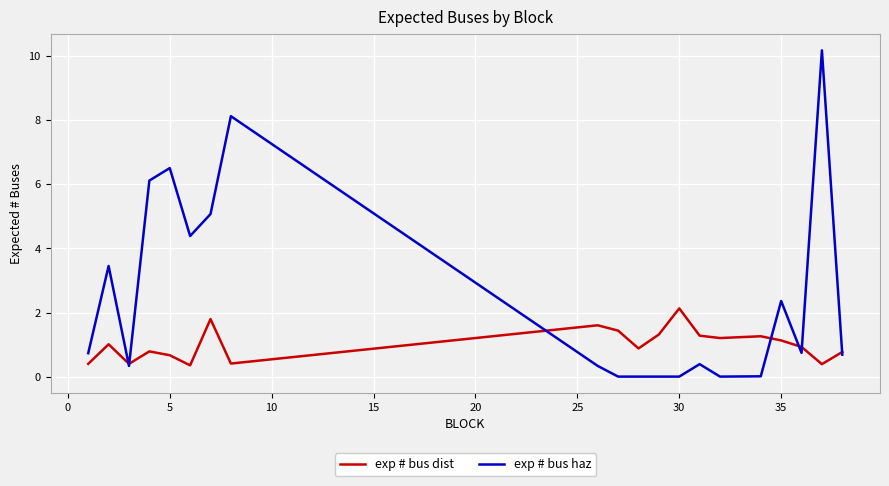

Which series has the widest spread of values?

exp # bus haz